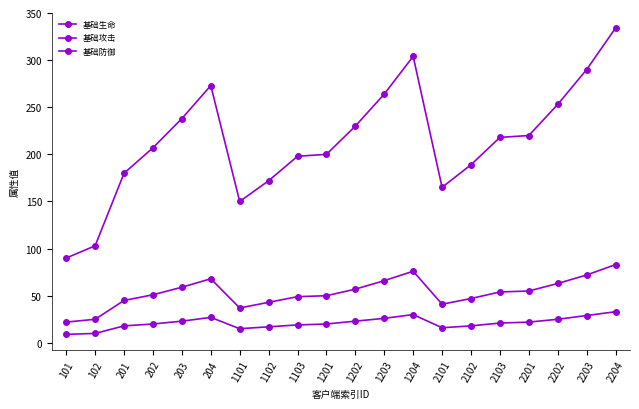

Count the number of data series in this chart.

3